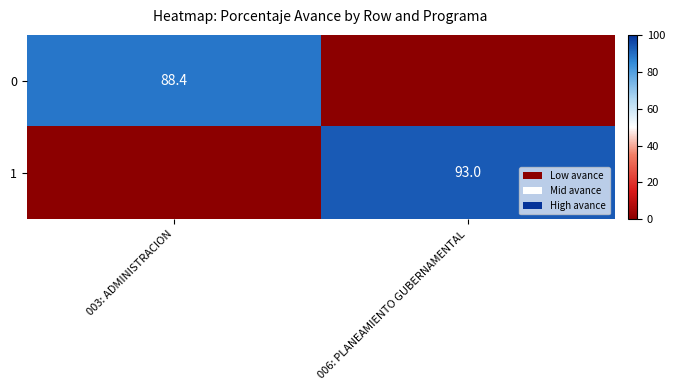

Is it true that 1 equals 93.0 at 006: PLANEAMIENTO GUBERNAMENTAL?

True